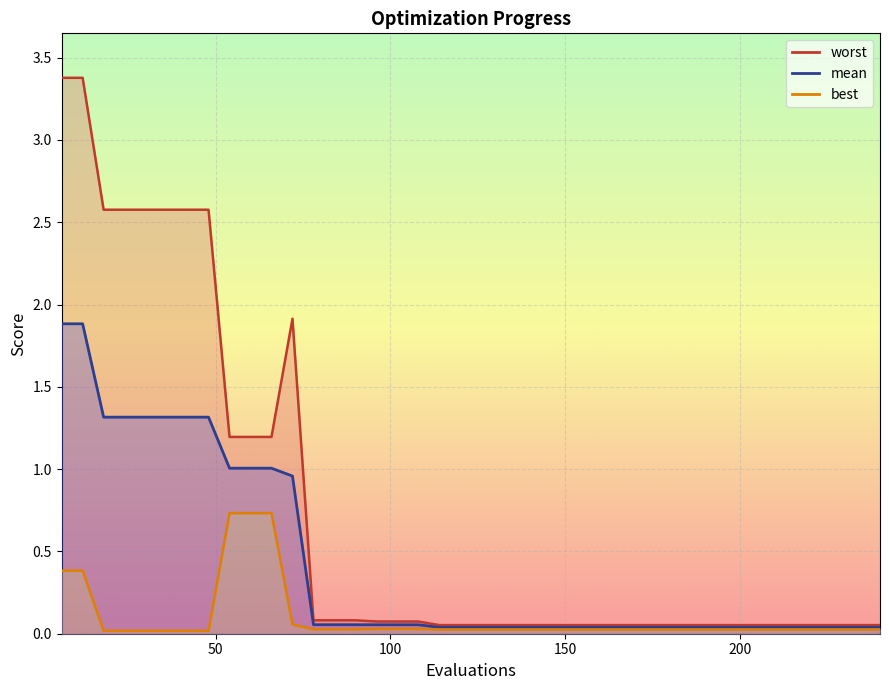

What is the difference between the maximum and minimum values in the mean series?

1.8